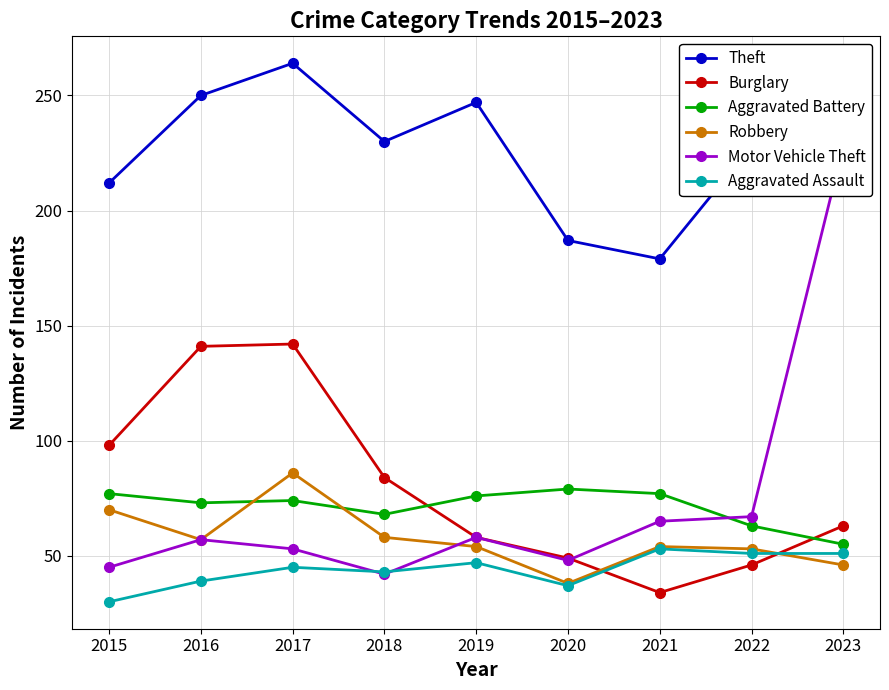

How many categories are shown in the chart?

9